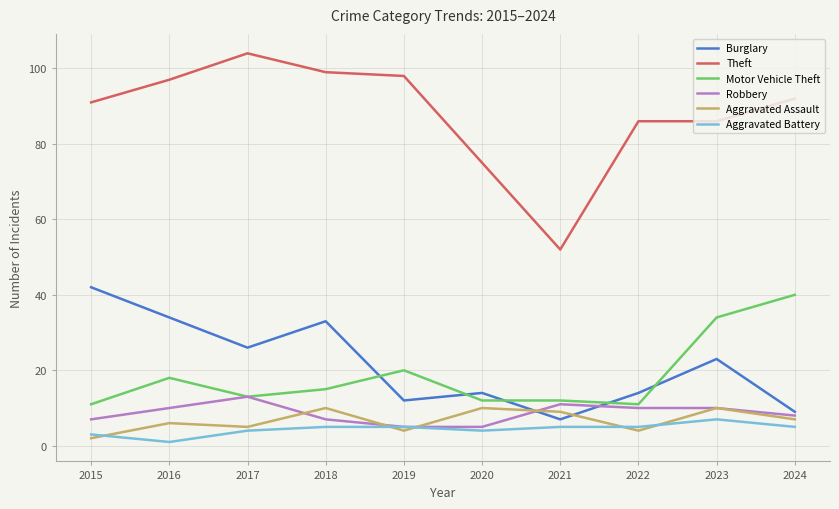

Reading left to right, list all the values displayed in this chart.

Burglary: 42	34	26	33	12	14	7	14	23	9
Theft: 91	97	104	99	98	75	52	86	86	92
Motor Vehicle Theft: 11	18	13	15	20	12	12	11	34	40
Robbery: 7	10	13	7	5	5	11	10	10	8
Aggravated Assault: 2	6	5	10	4	10	9	4	10	7
Aggravated Battery: 3	1	4	5	5	4	5	5	7	5